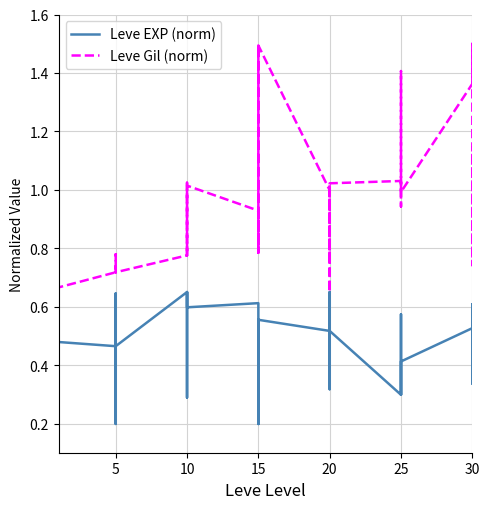

Rank the series at 10 from highest to lowest value.

Leve Gil (norm), Leve EXP (norm)